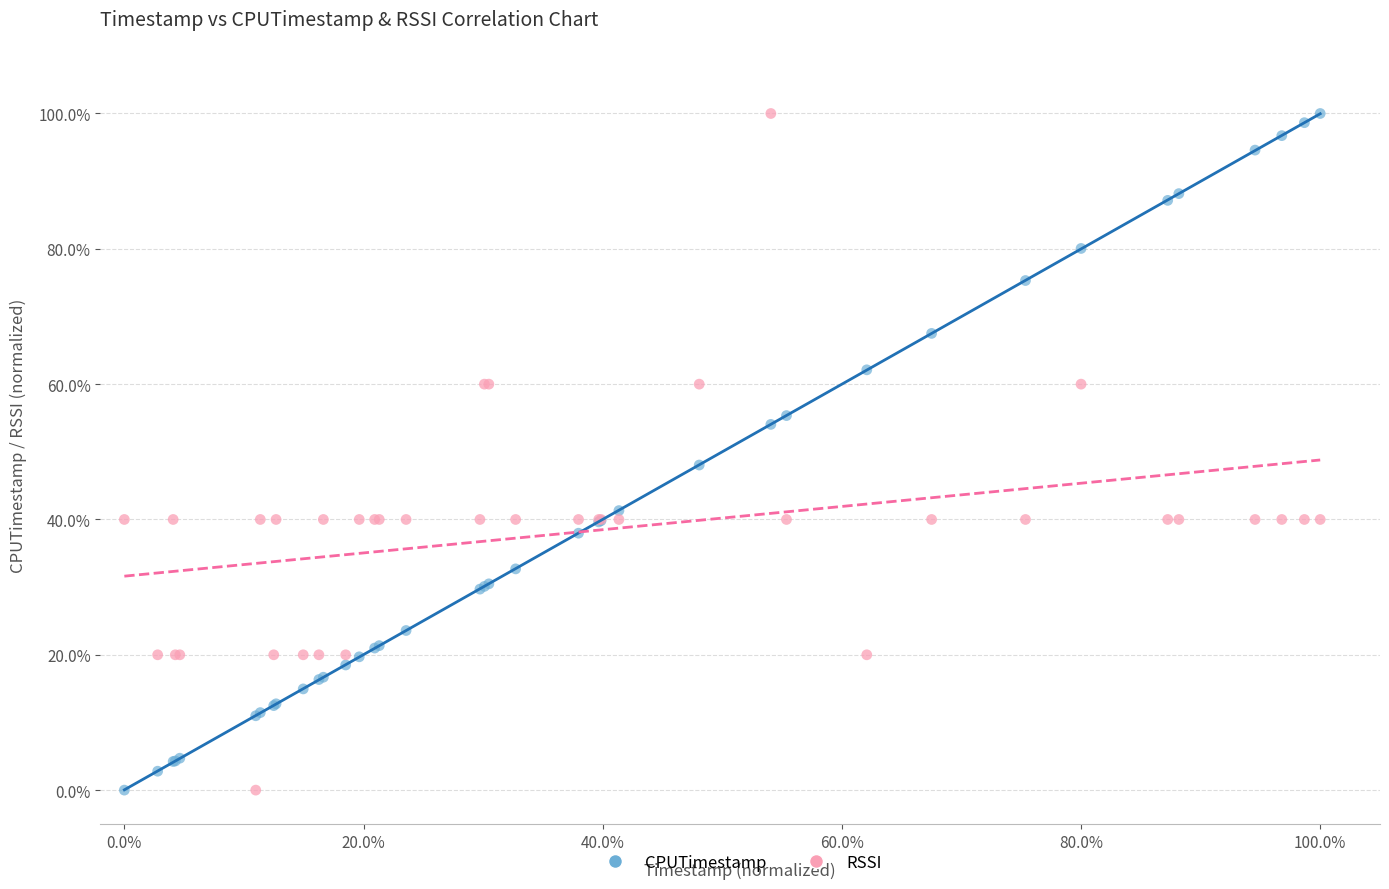

What is the X range (max minus min) for the scatter plot?

100.0